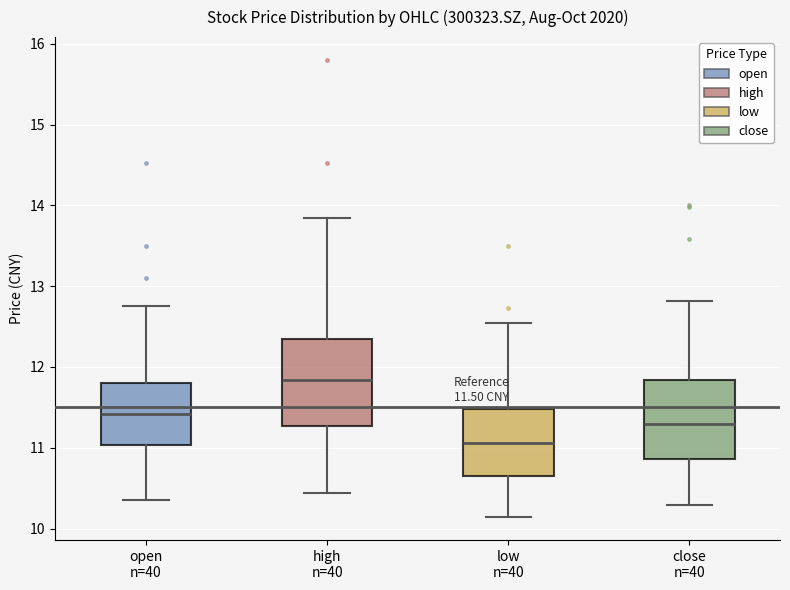

Which box has the lowest median line?

low n=40